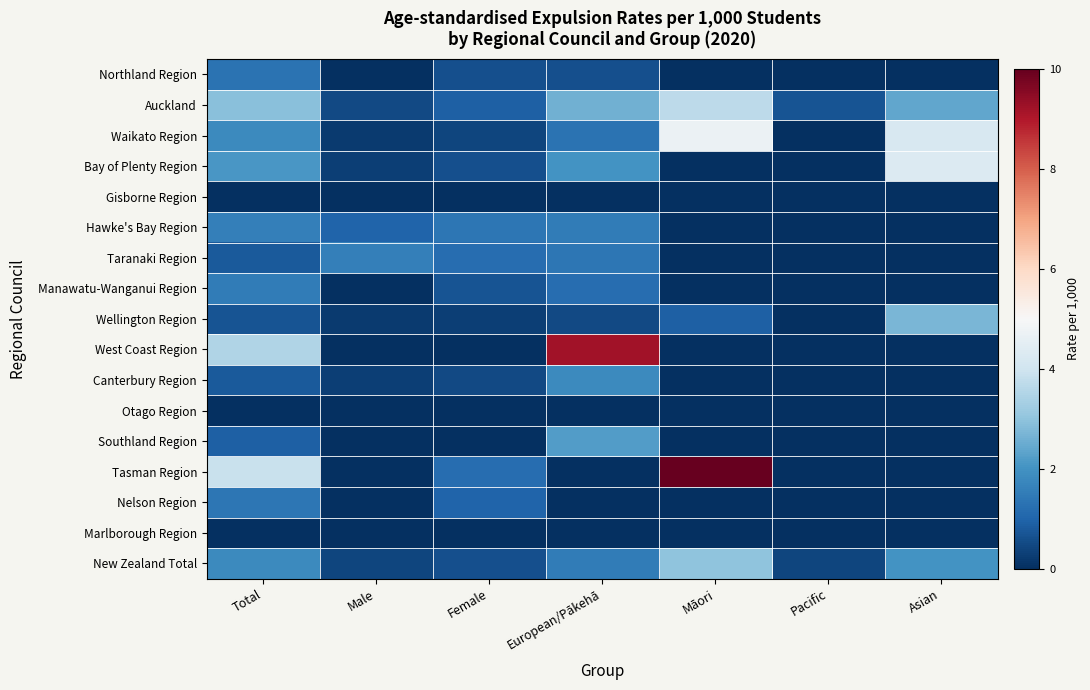

At how many categories does at least one series exceed 72?

1